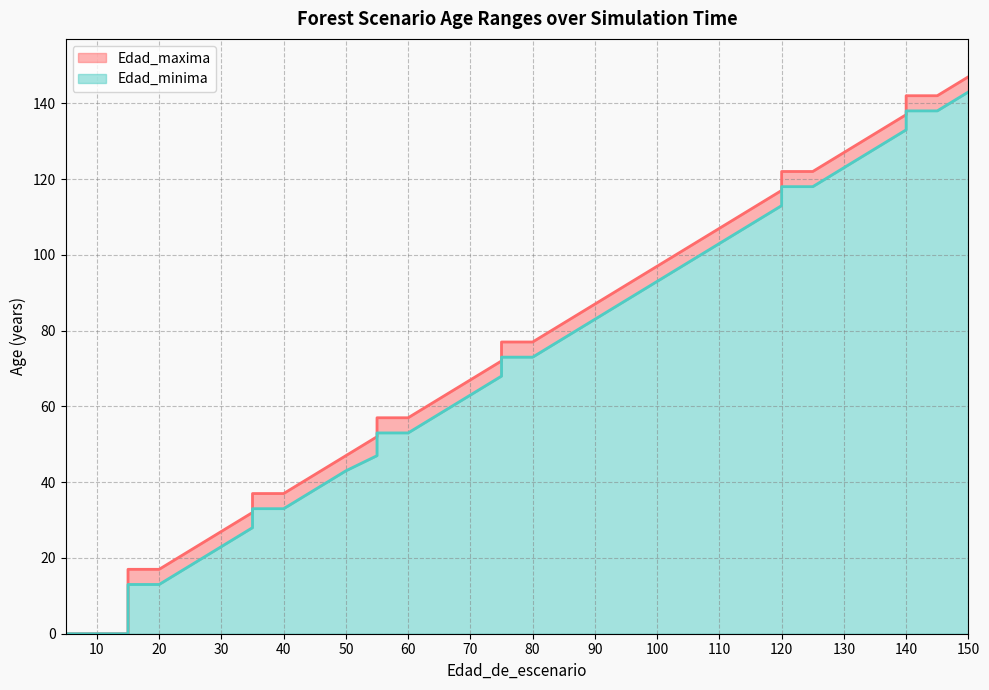

Rank the series by their maximum value, from lowest to highest.

Edad_minima, Edad_maxima